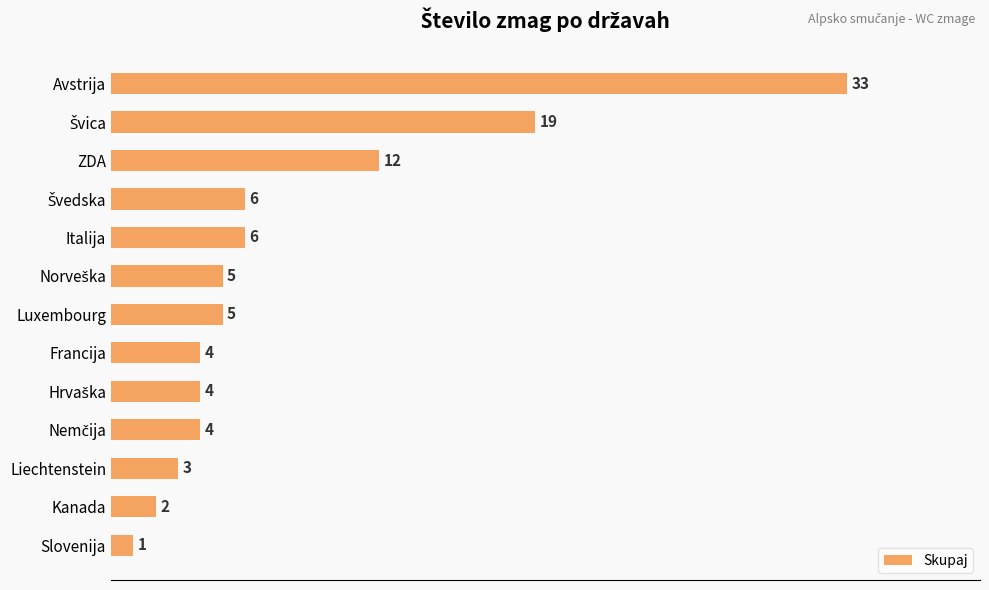

Reading top to bottom, extract all data points from this chart.

33	19	12	6	6	5	5	4	4	4	3	2	1